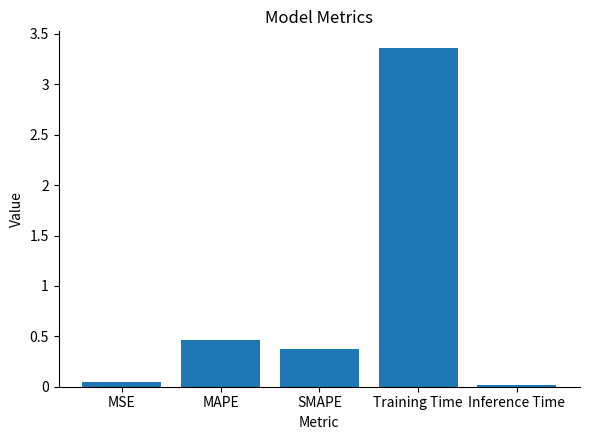

What position from the right is SMAPE?

3